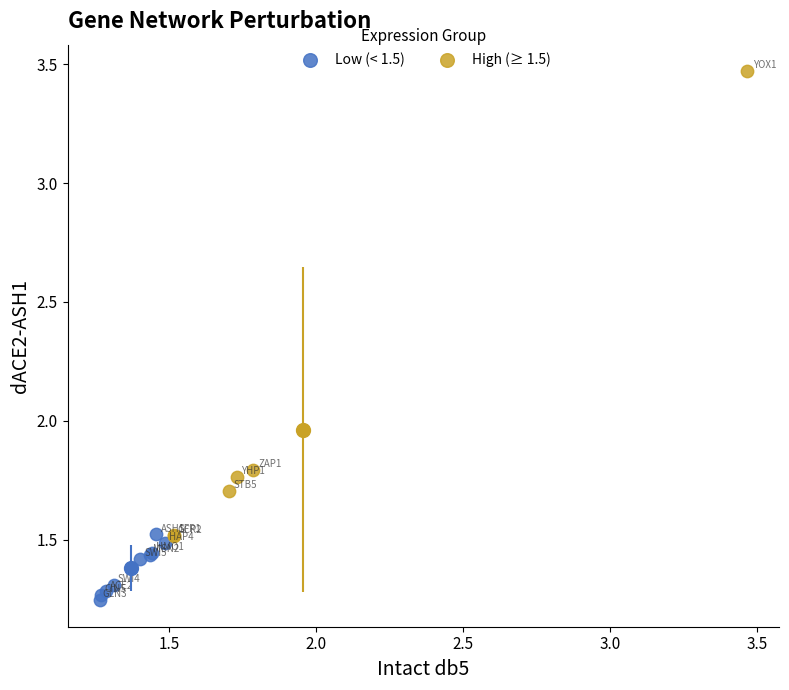

Which series has the largest Y range (max minus min)?

High (≥ 1.5)